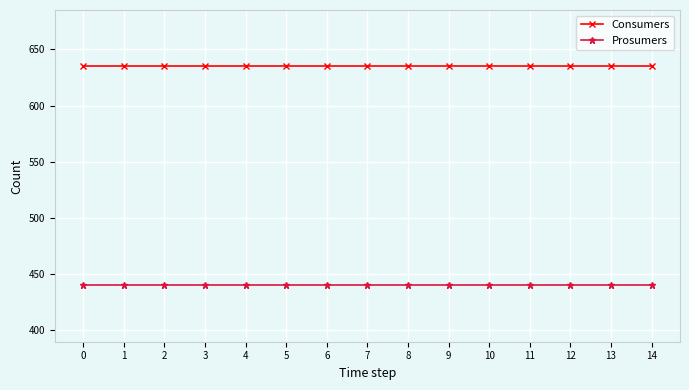

List the series in order of their overall mean, highest first.

Consumers, Prosumers